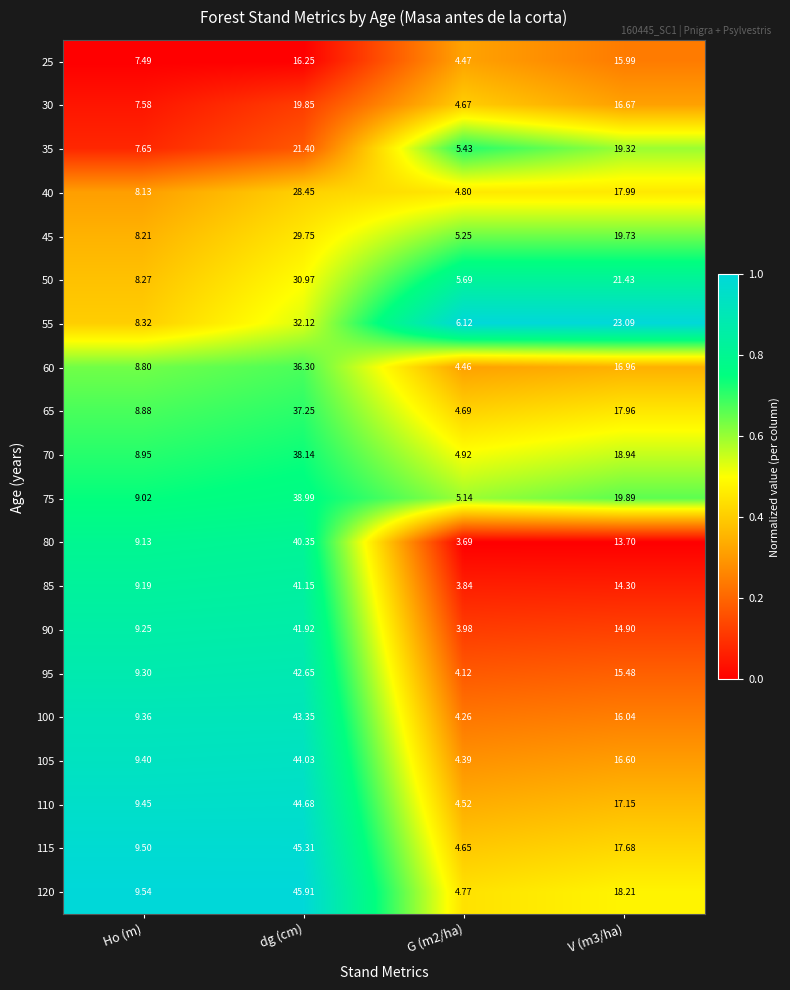

What is the difference between the highest and lowest values at G (m2/ha)?

2.4